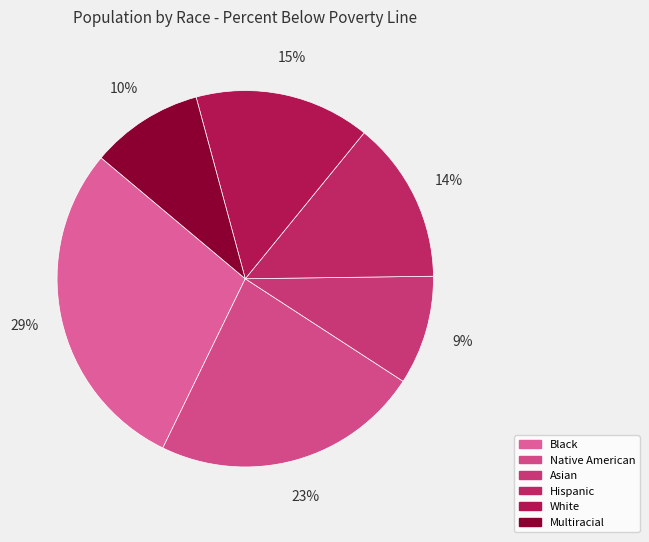

True or false: Multiracial accounts for 10% of the total.

True